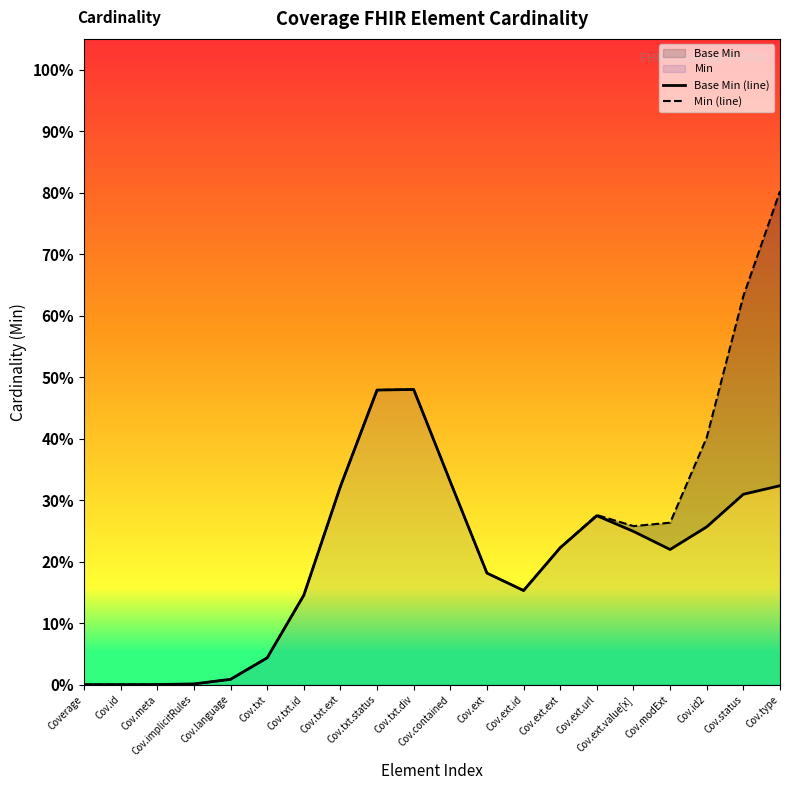

At which category does the chart reach its peak across all series?

Cov.type